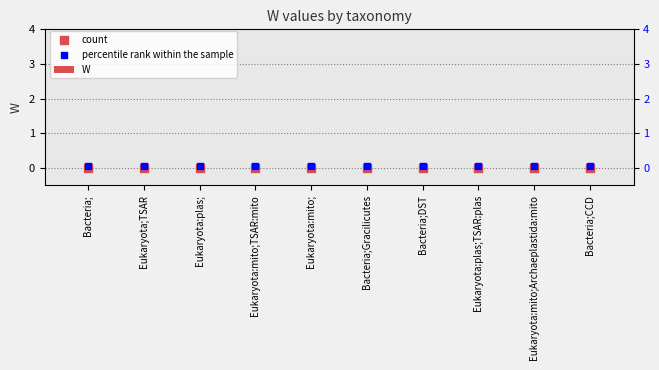

Which series has the widest spread of Y values?

W